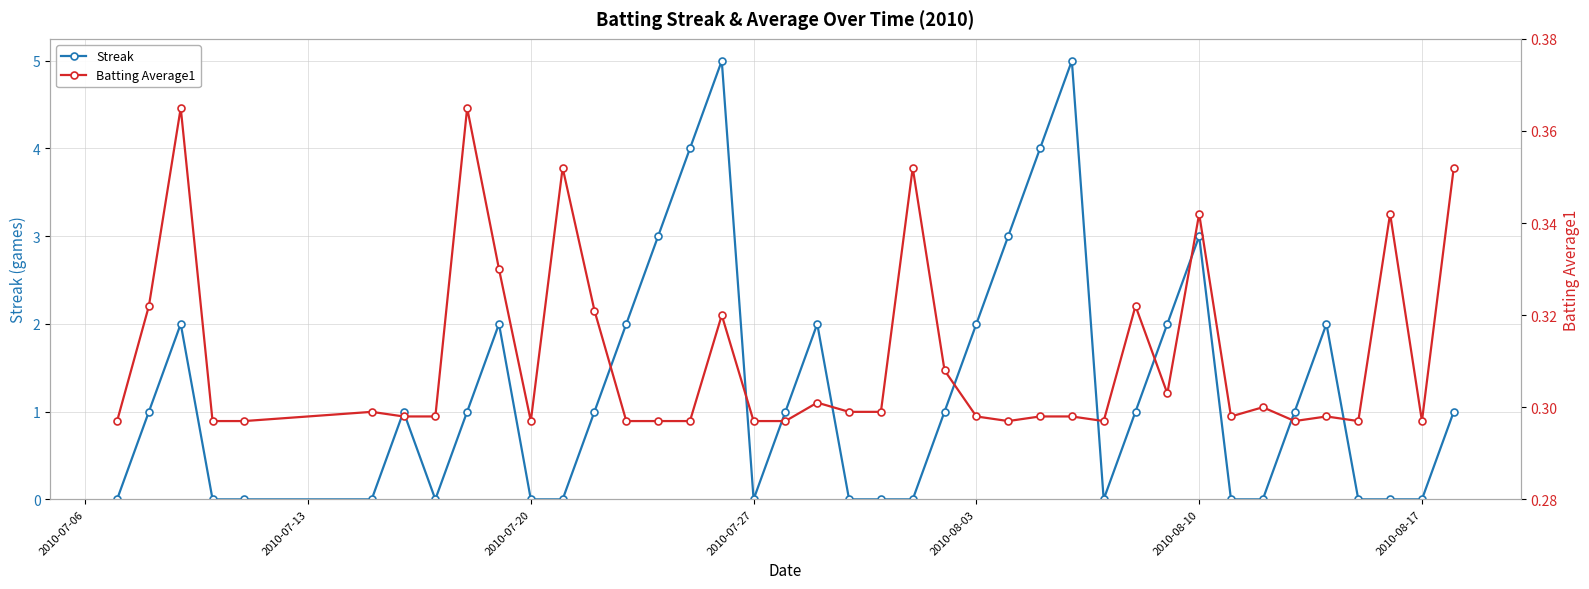

True or false: Streak has more than 0 points higher than both neighbors.

True